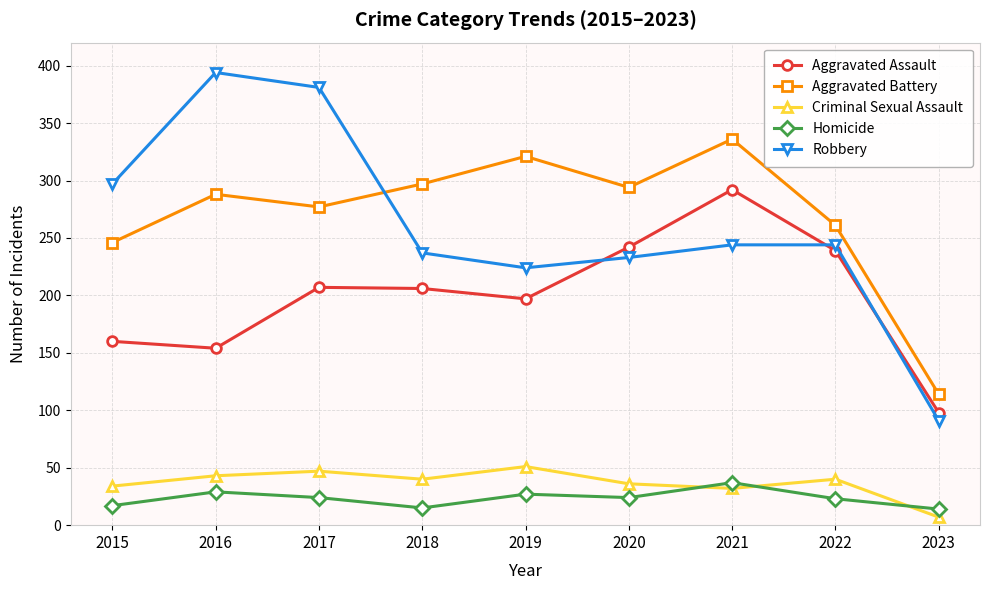

True or false: Aggravated Battery and Homicide cross at least once.

False